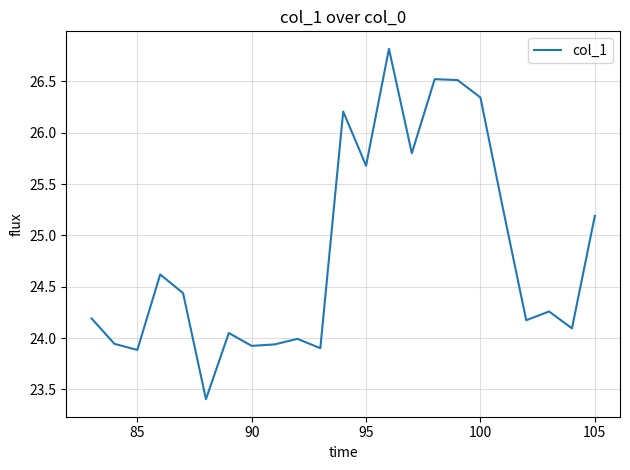

What is the minimum value shown in the chart?

23.4